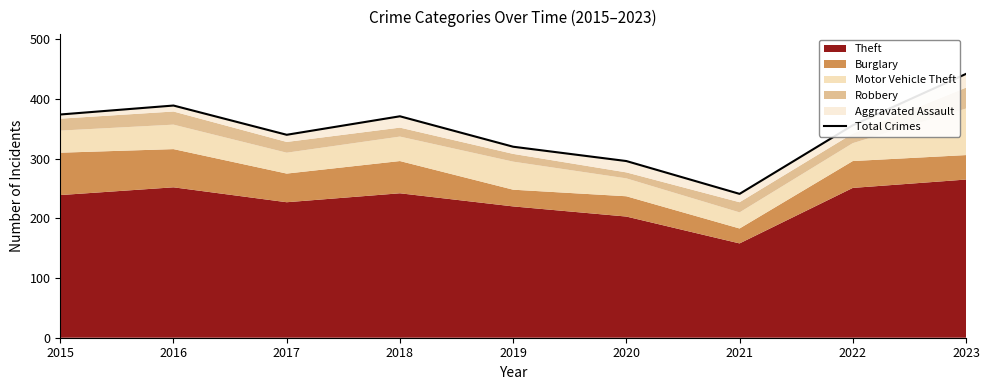

Between 2017 and 2022, which is larger?

2022